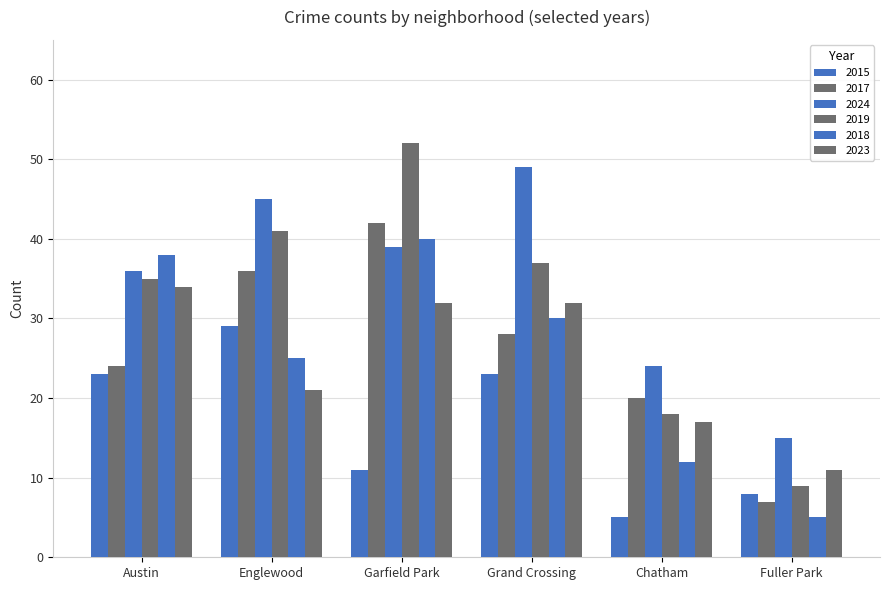

Count the number of categories in the chart.

6